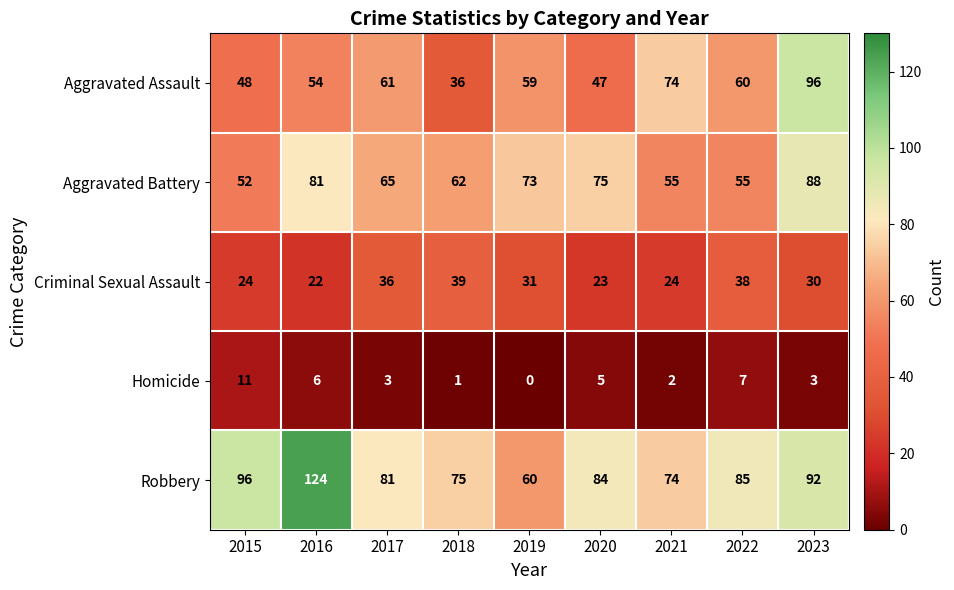

At which label does Homicide first exceed 3?

2015